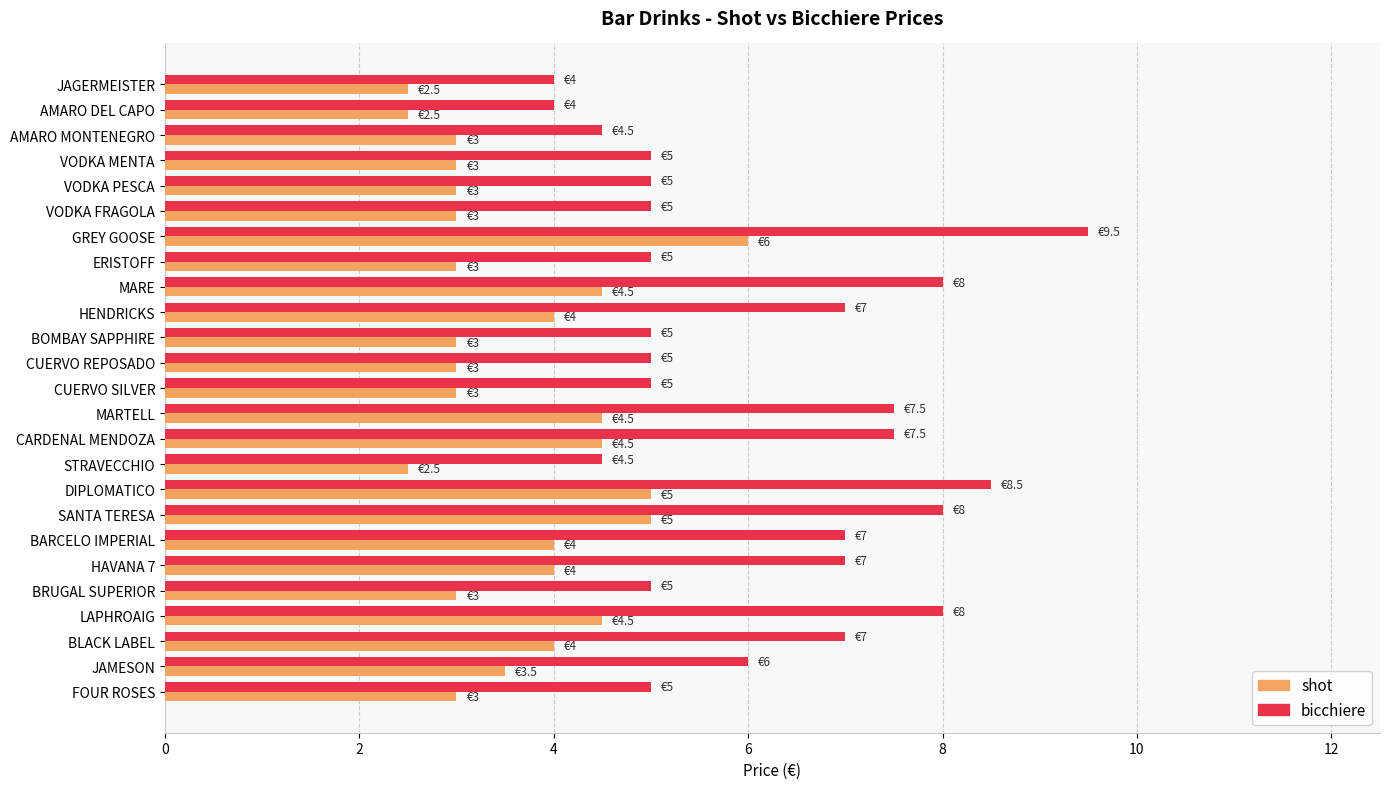

Count the number of data series in this chart.

2